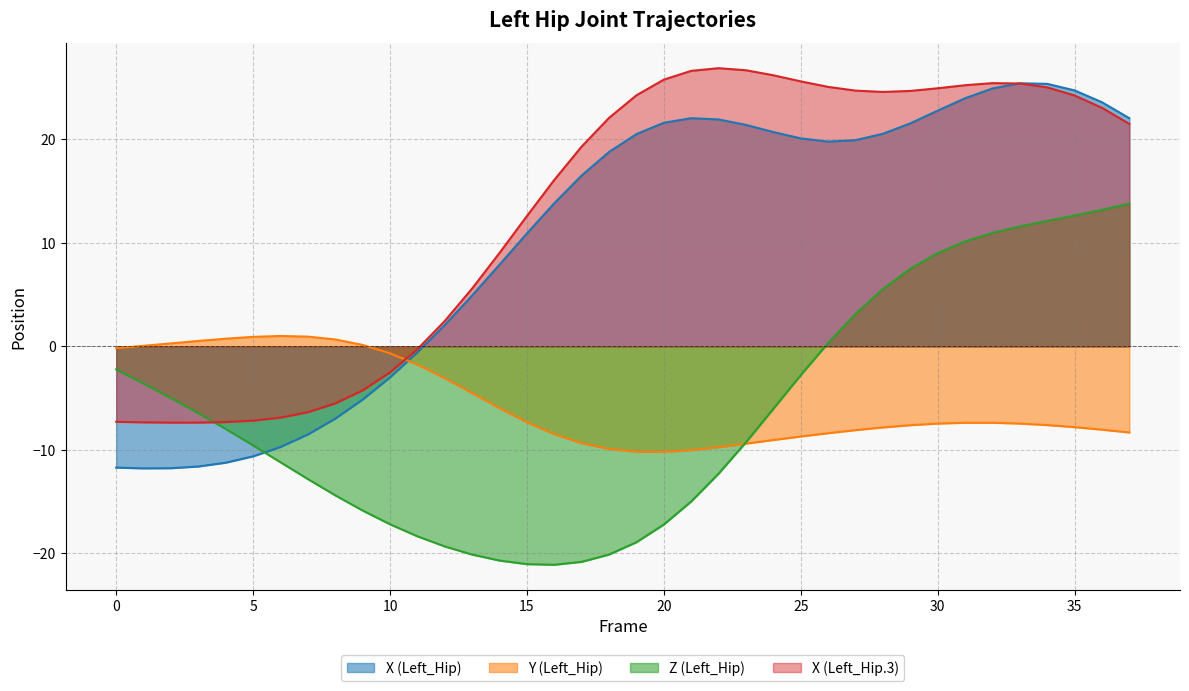

At how many categories does at least one series exceed -15?

38